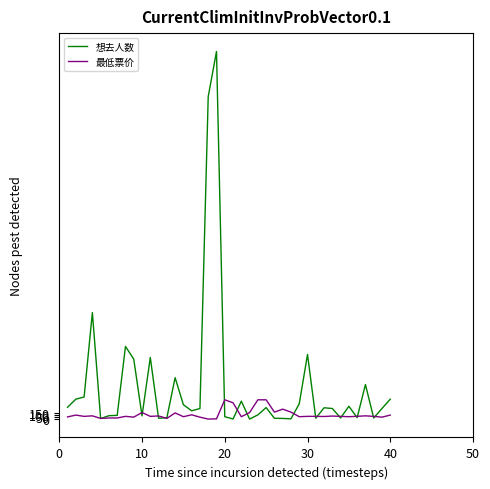

How many lines are shown in the chart?

2